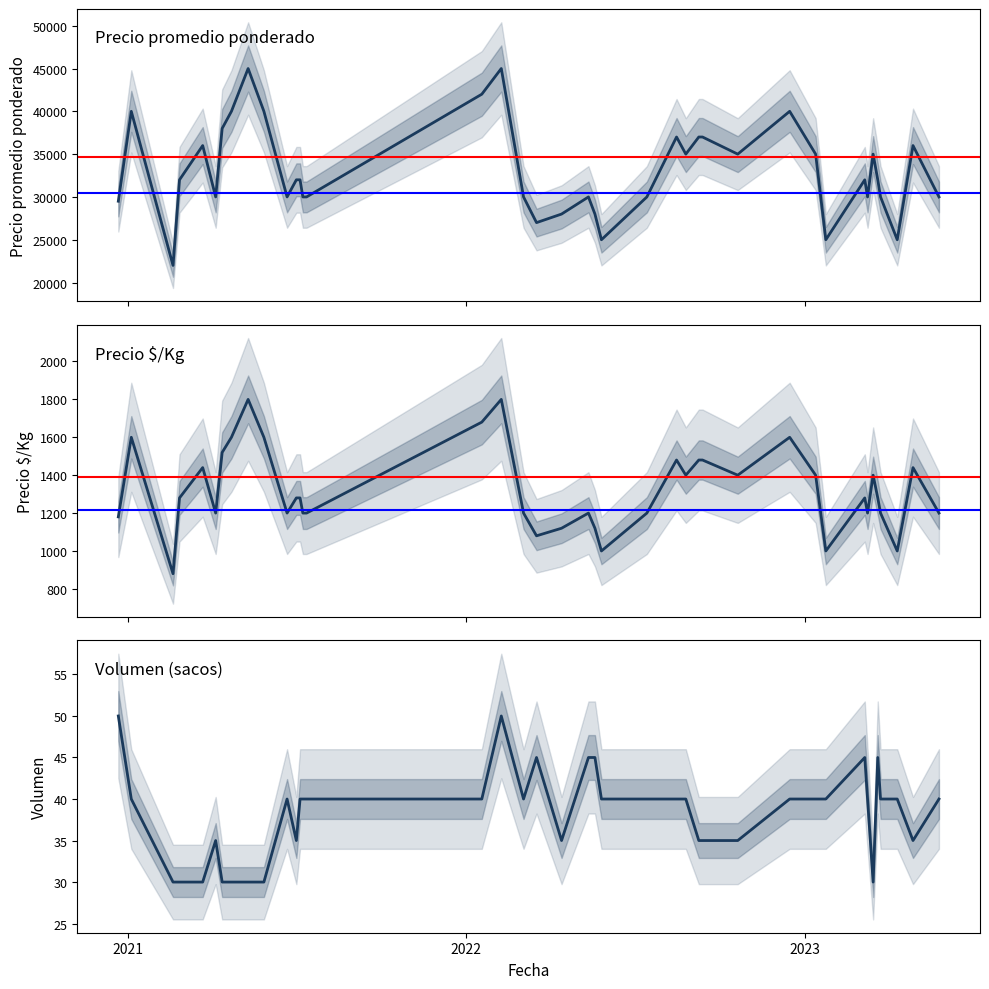

What is the approximate value of Precio $/Kg at 2023-03-16, to the nearest 100?

1400